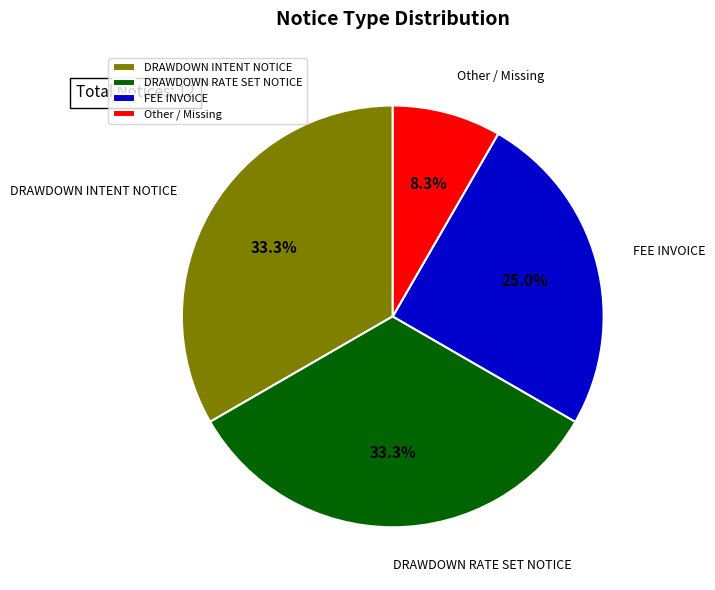

To the nearest percent, what is the difference between the largest and smallest slice percentages?

25%